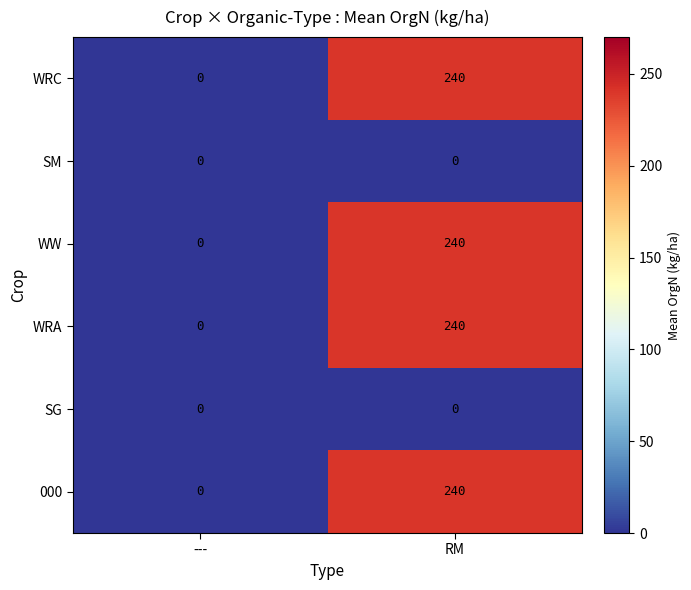

Count the number of categories in the chart.

2